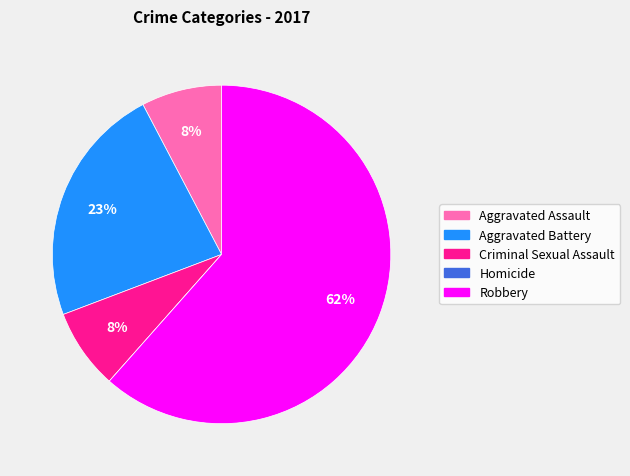

Is the sum of Robbery and Aggravated Assault greater than half?

Yes